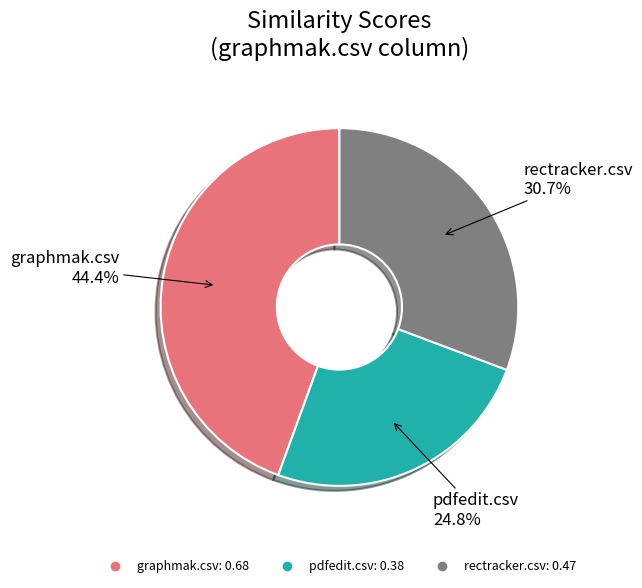

To the nearest percent, what portion does rectracker.csv represent?

31%